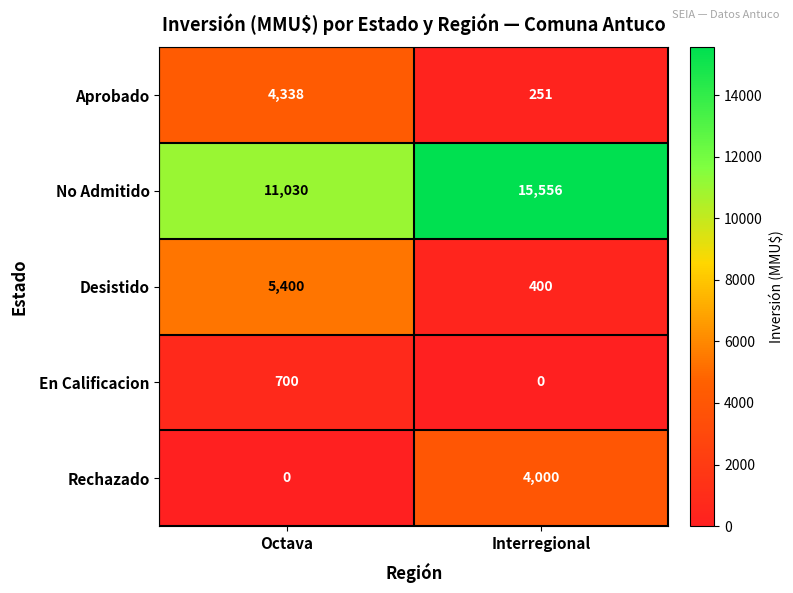

List the labels in order of Aprobado value, smallest first.

Interregional, Octava